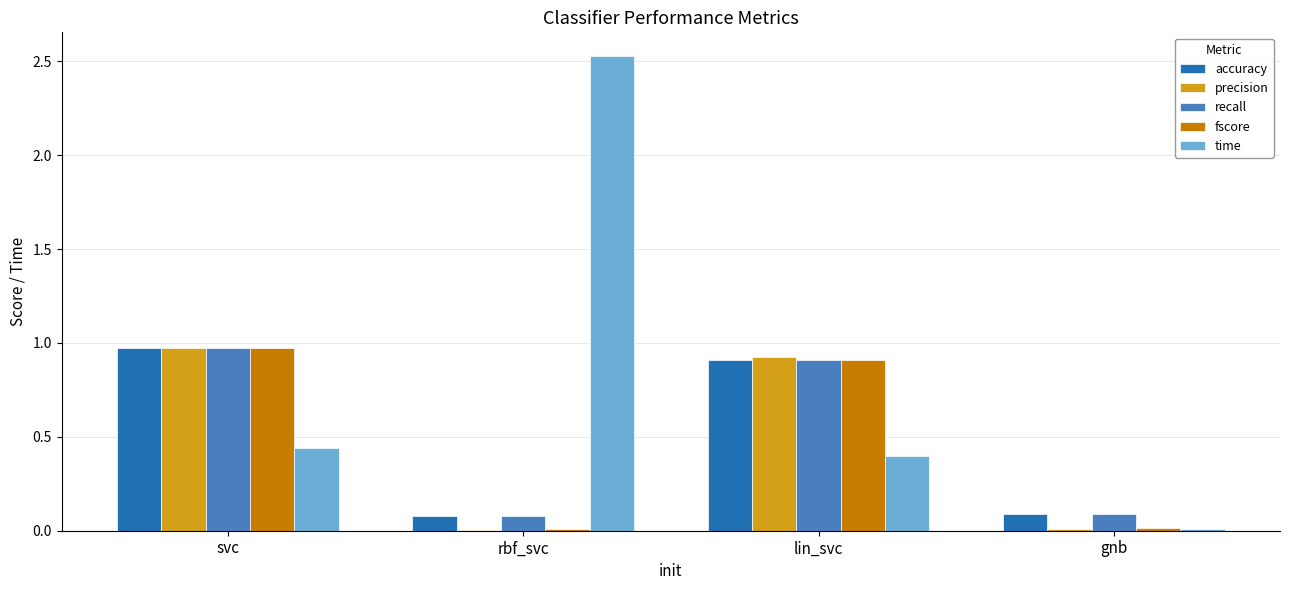

What is the highest value of the fscore series?

1.0